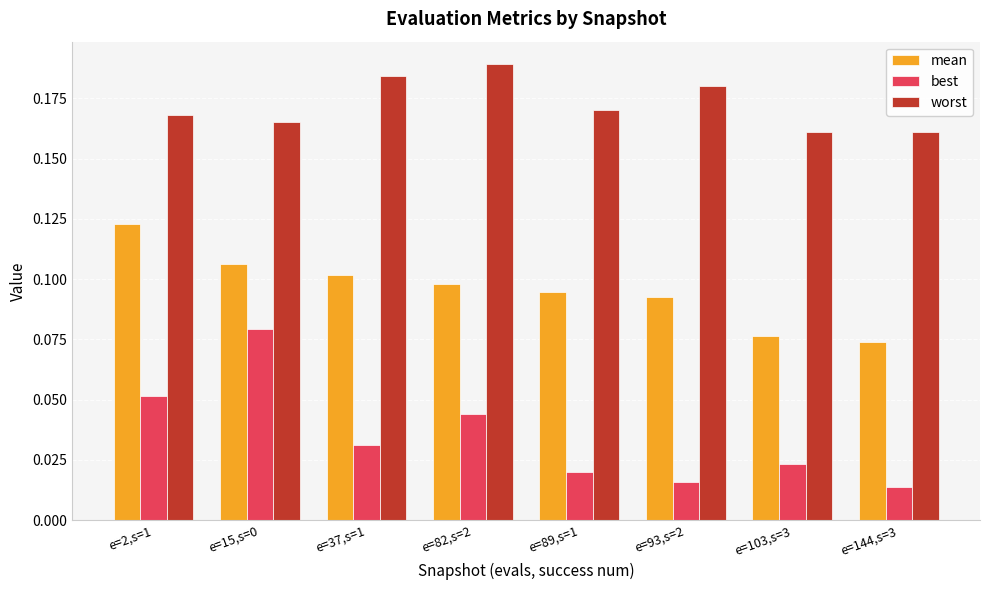

Which series has the largest range (max minus min)?

best